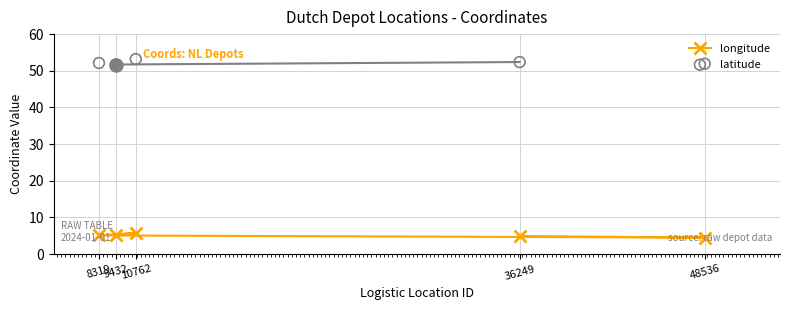

What are all the series names shown in the legend?

longitude, latitude